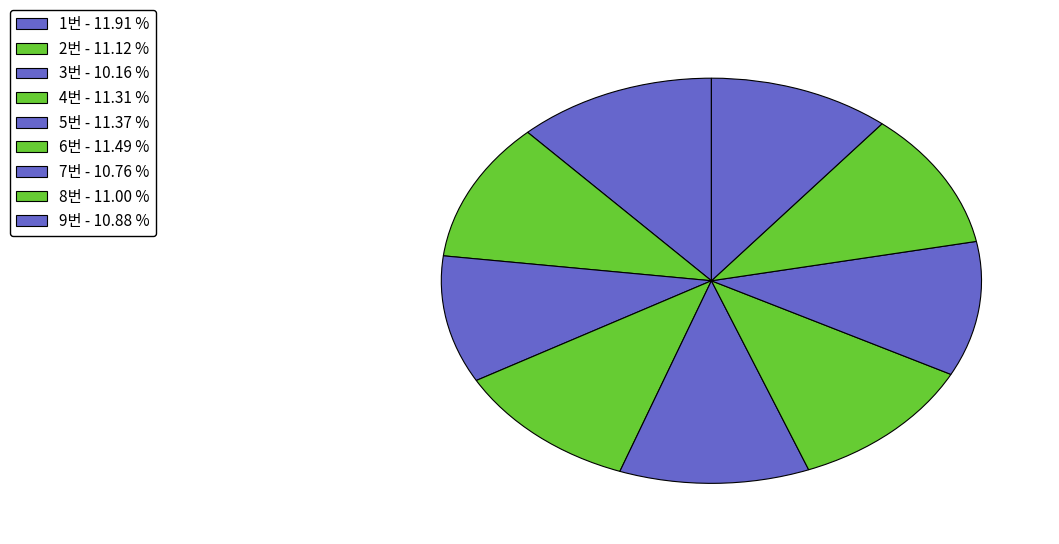

How many slices are in this pie chart?

9